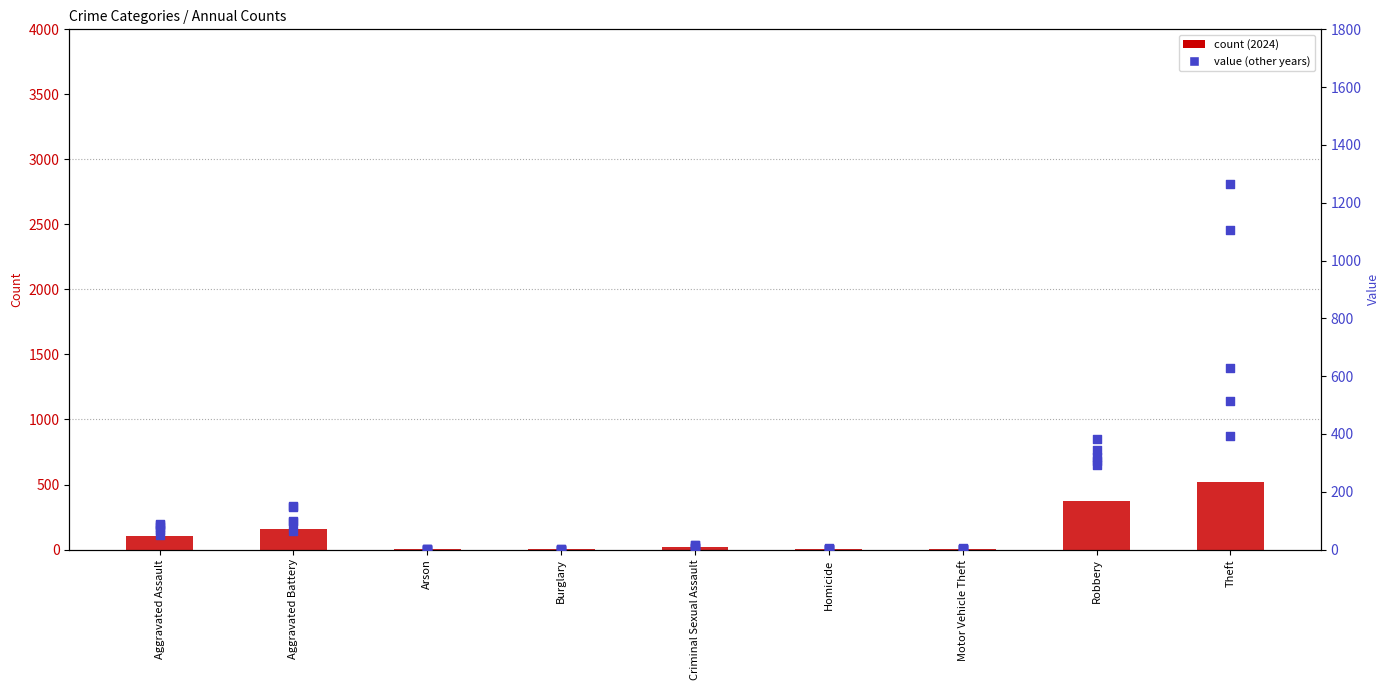

What is the total value across all series at Arson?

6